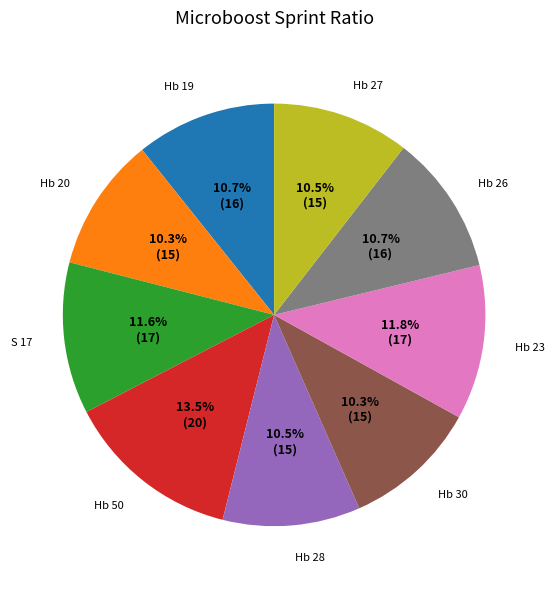

Does any single category account for the majority?

No